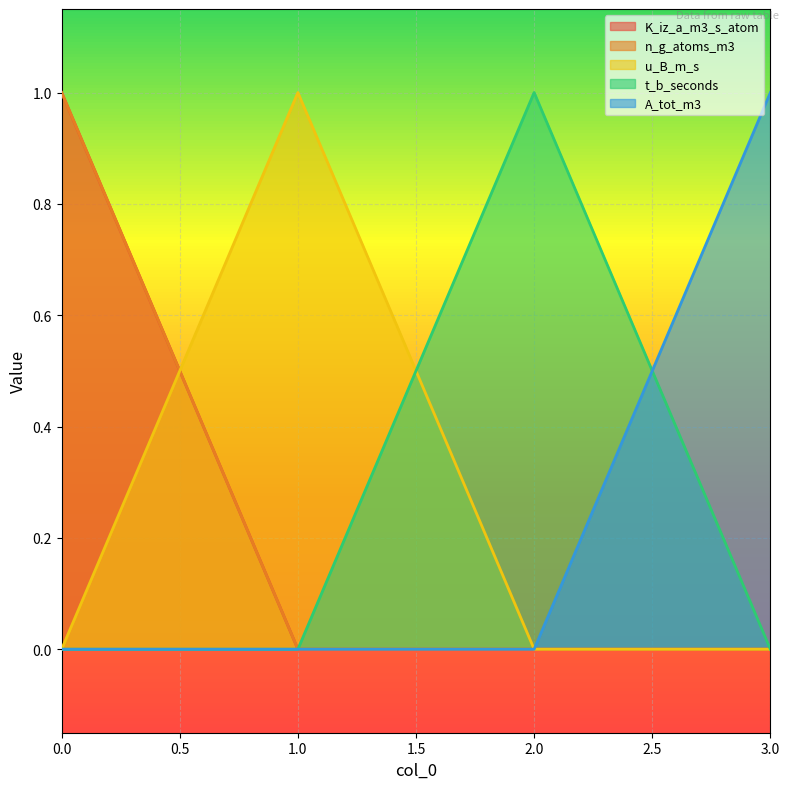

How many values in t_b_seconds are above zero?

1